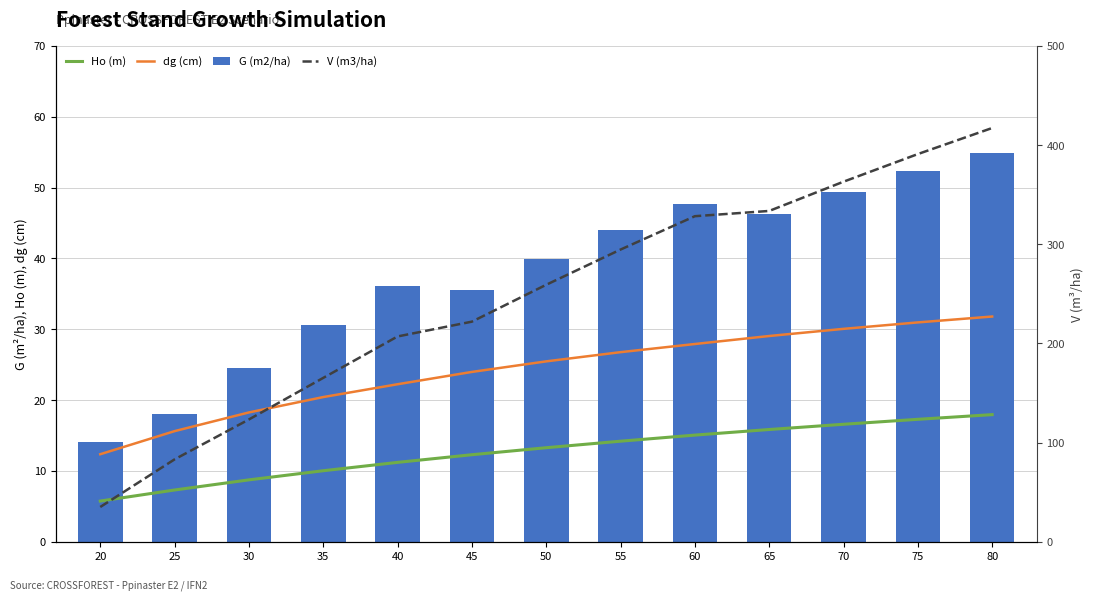

At which label is V (m3/ha) closest to 226?

45